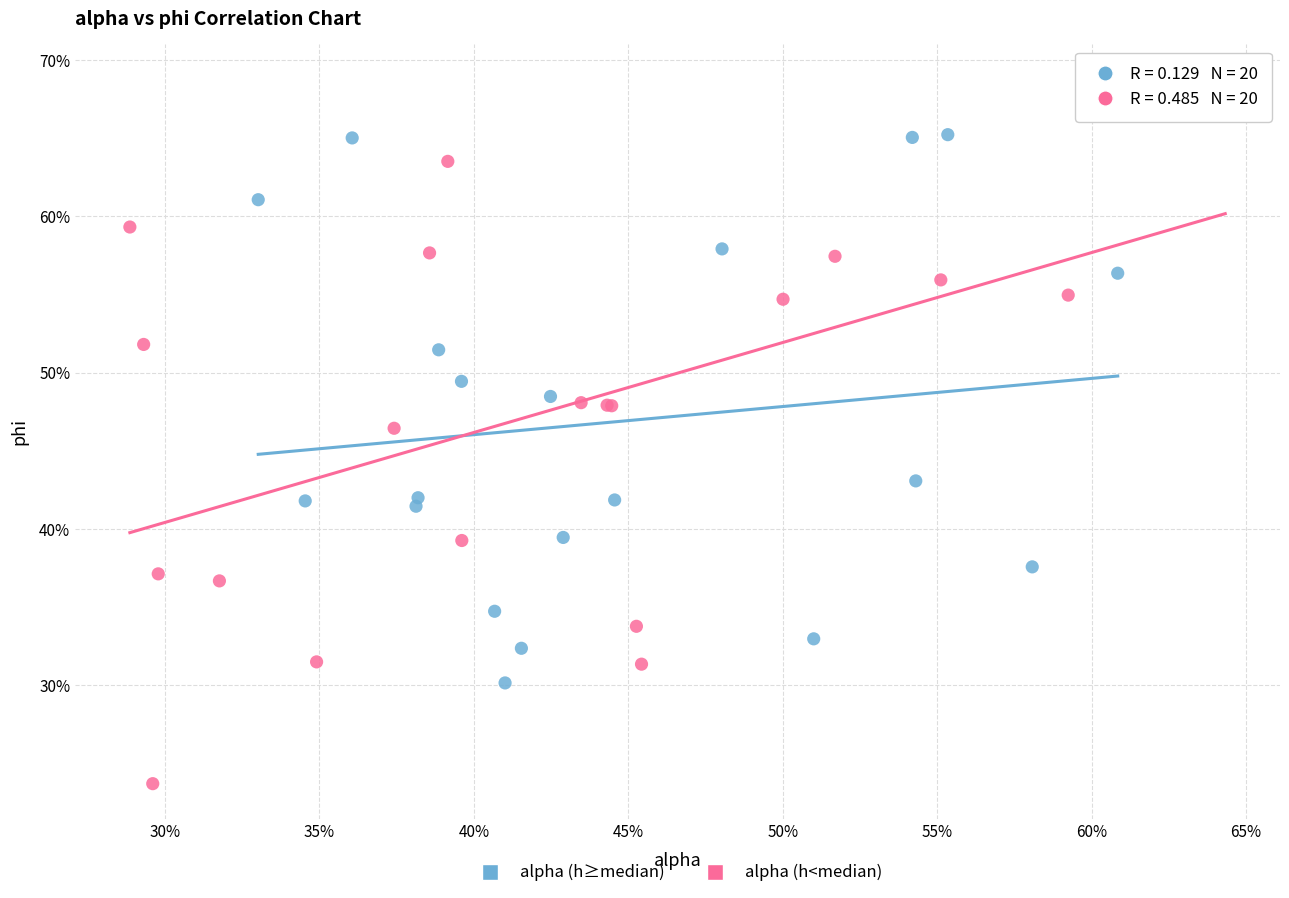

Which series contains the highest Y value?

alpha (h<median)